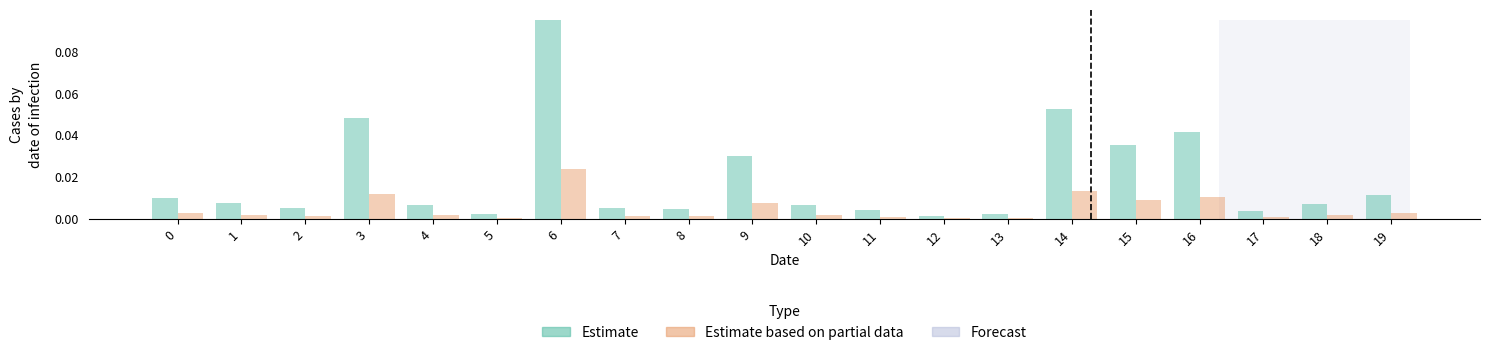

Is it true that q_mvar equals 0.0 at 3?

False